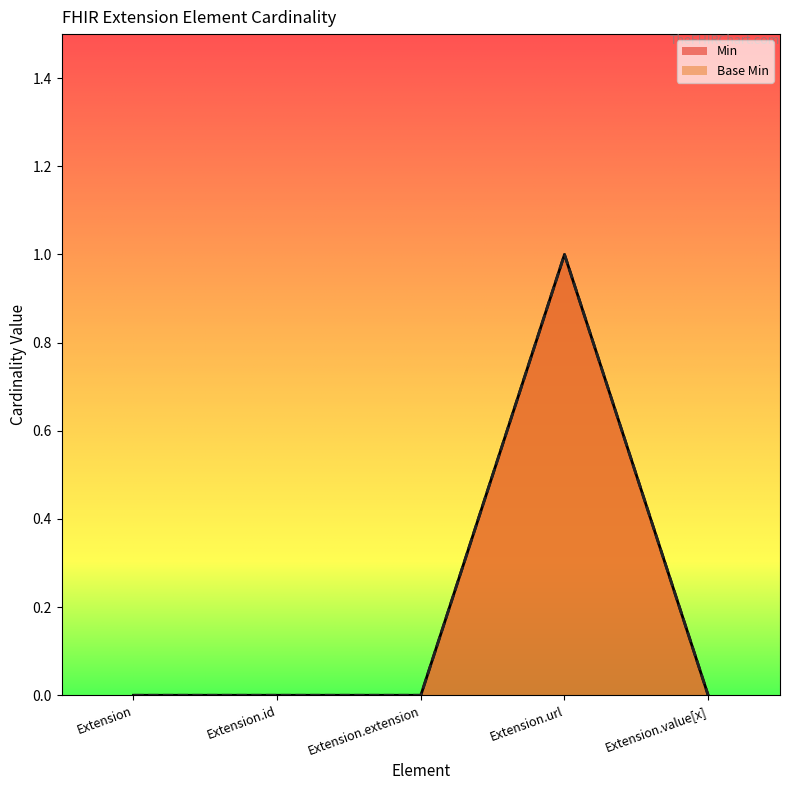

What position from the right is Extension.value[x]?

1